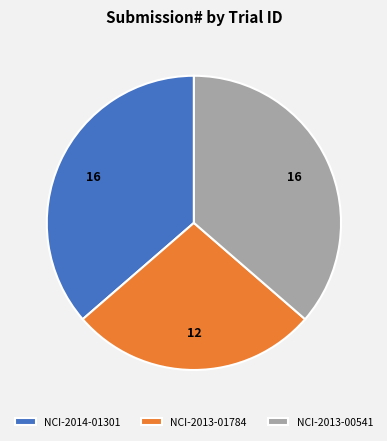

Does NCI-2013-00541 represent more than half of the total?

No